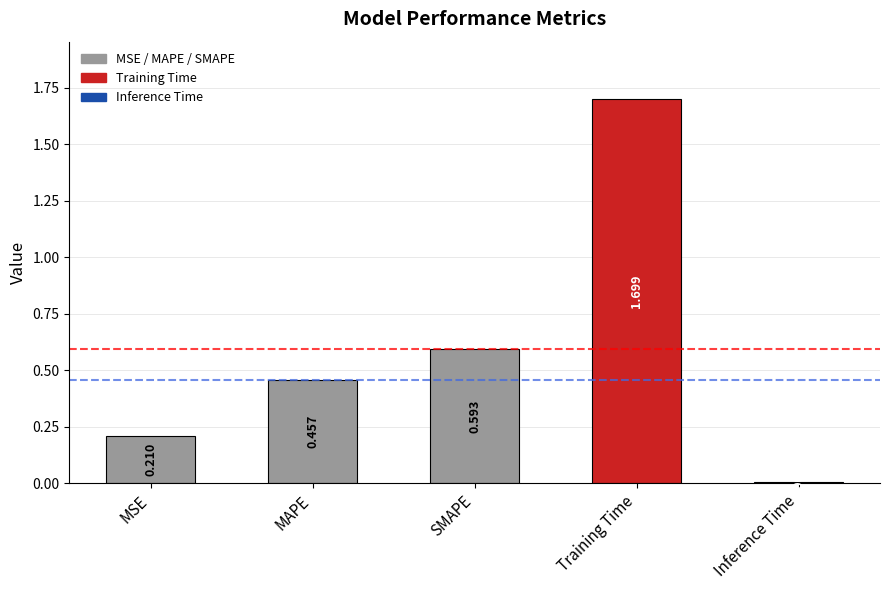

The value at Training Time is 1.7. True or false?

True